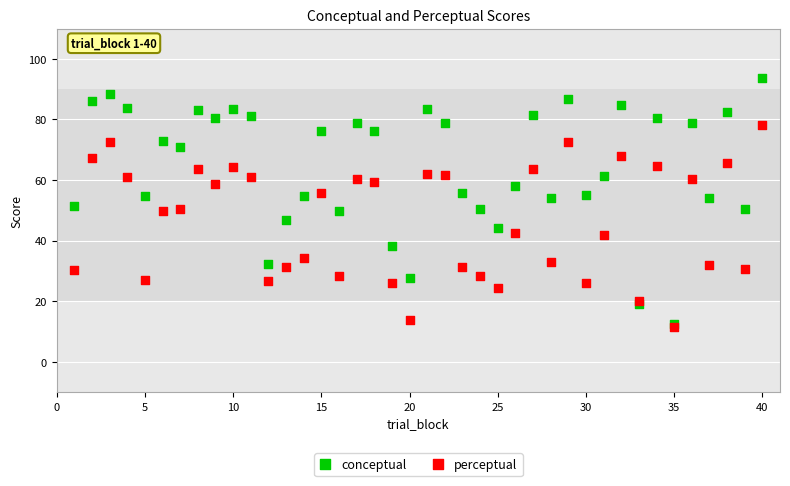

What are all the series names shown in the legend?

conceptual, perceptual